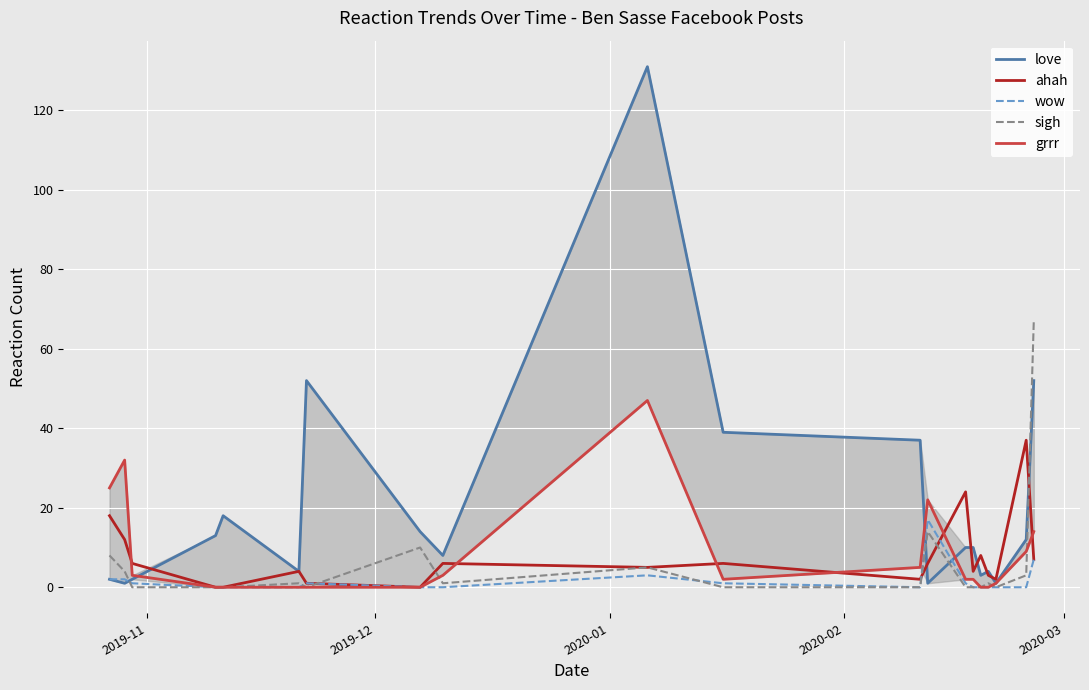

How many distinct data groups are displayed?

5